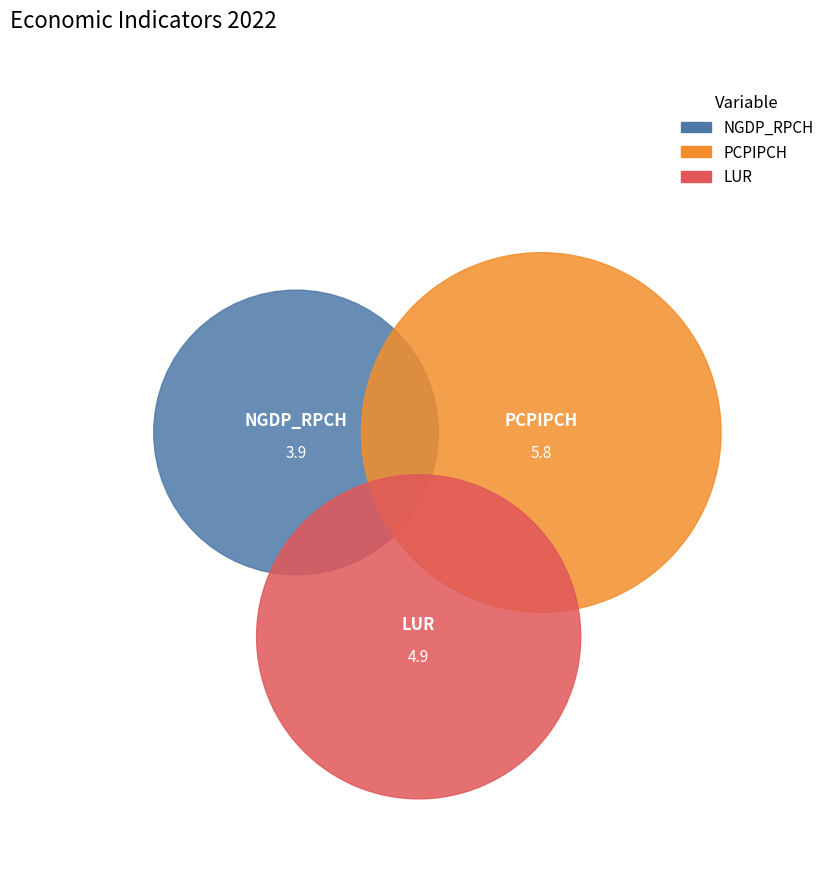

Rank the categories by value from highest to lowest.

PCPIPCH, LUR, NGDP_RPCH